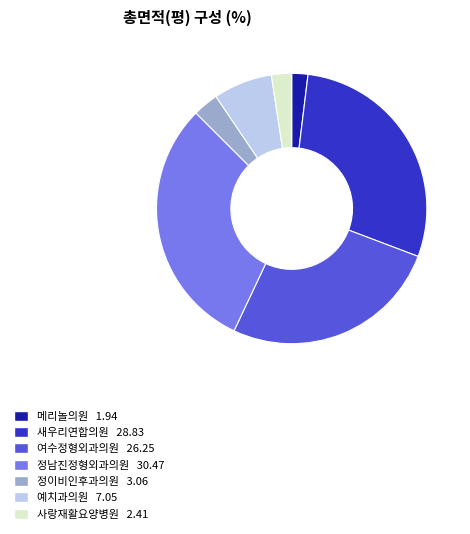

True or false: 메리놀의원 accounts for 2% of the total.

True